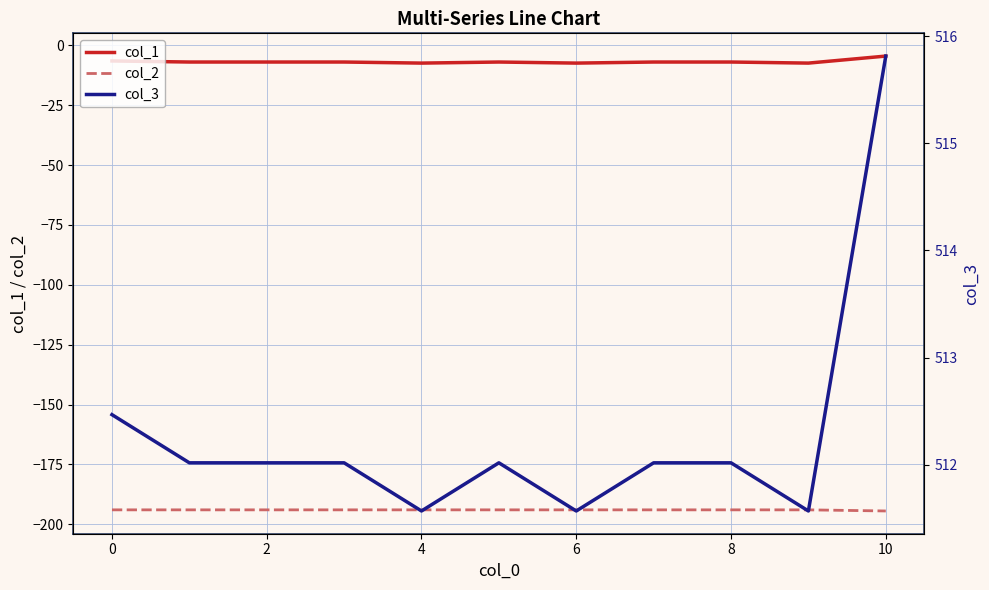

True or false: col_2 has more than 0 interior local peaks.

False